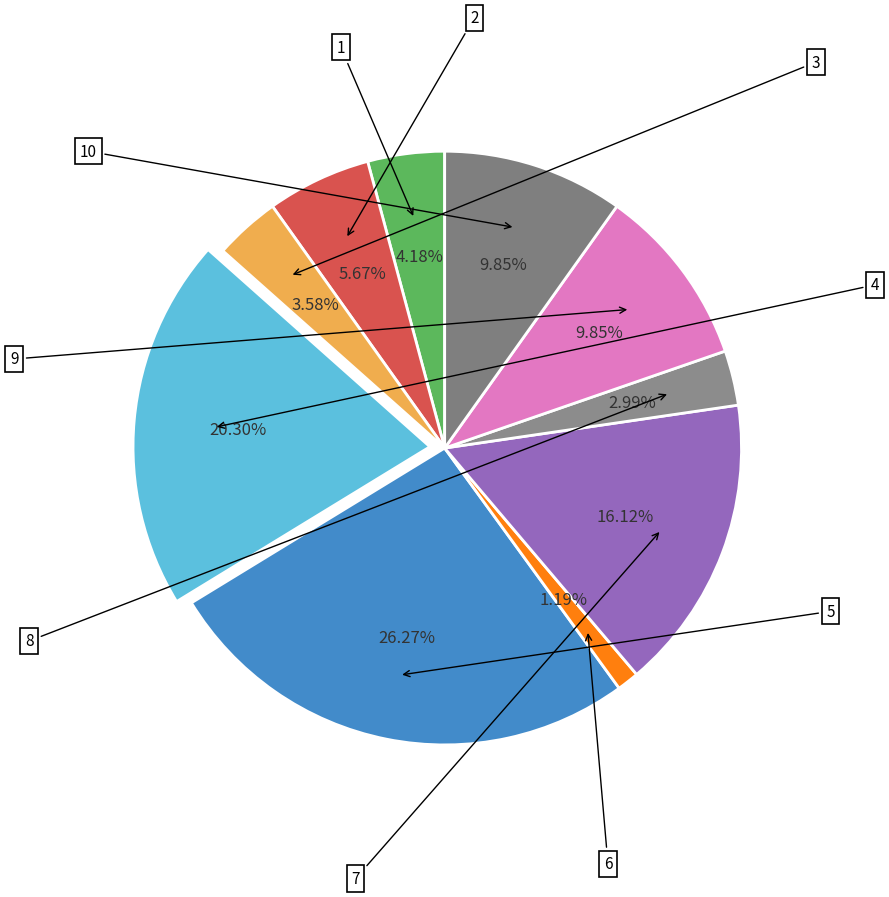

What percentage is the 8 slice, to the nearest percent?

3%